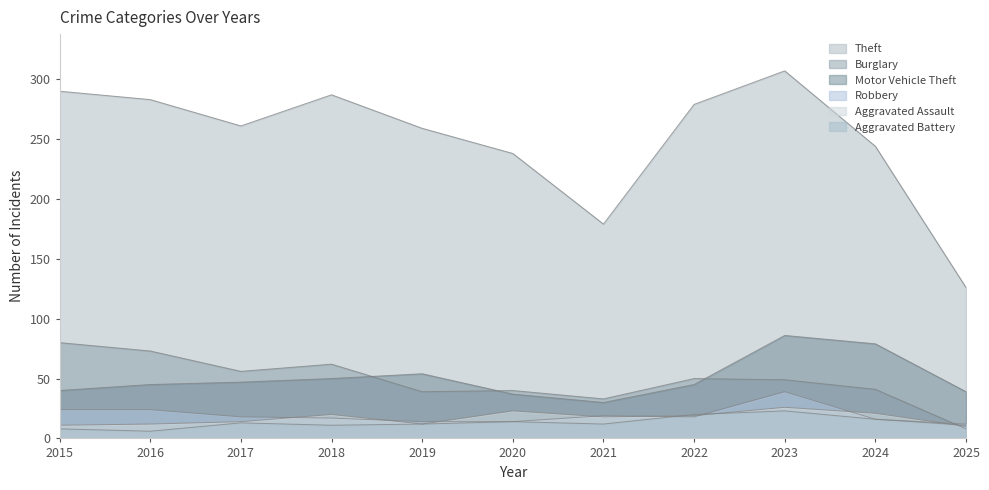

What is the difference between the maximum and second lowest values in the Motor Vehicle Theft series?

49